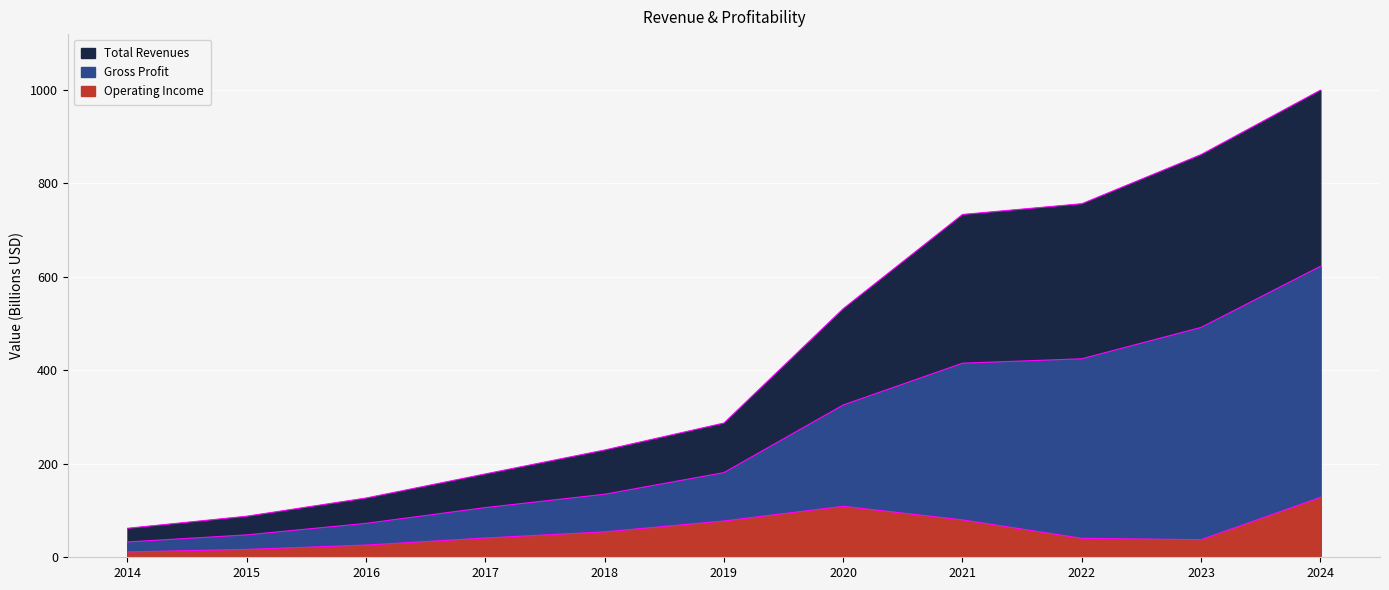

Which series has the largest total across all categories?

Total Revenues